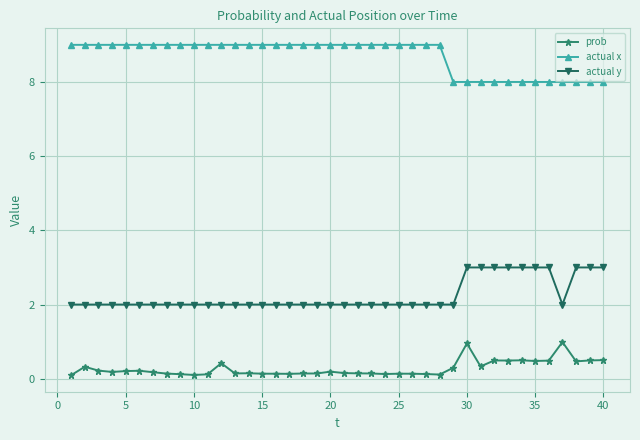

How many categories are shown in the chart?

40